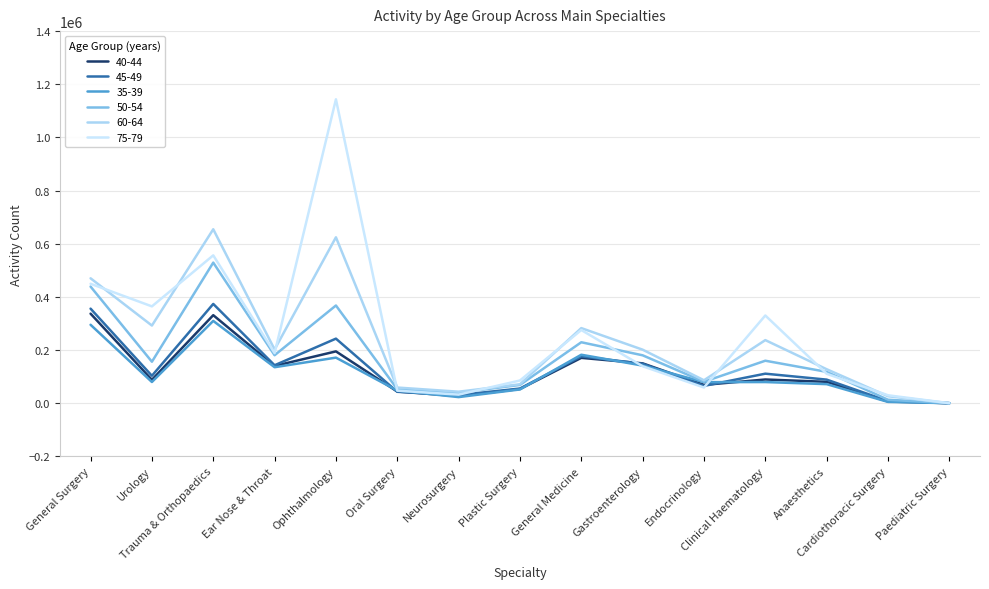

True or false: 35-39 has more than 2 points higher than both neighbors.

True